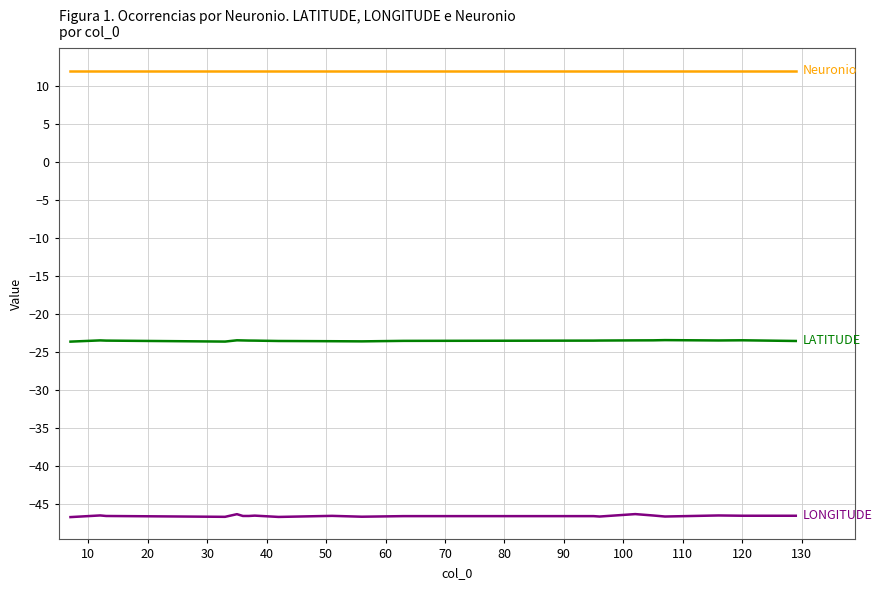

What is the greatest value displayed?

12.0